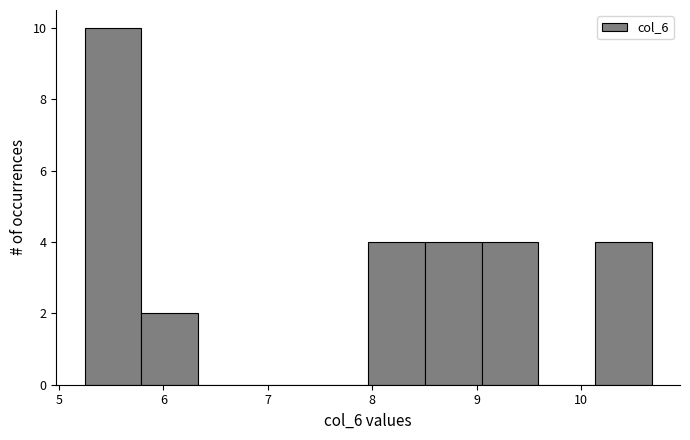

How tall is the bar that spans 5.8 to 6.3 on the x-axis? Neither the bar edges nor the heights are printed on the chart, so give them approximately, as read against the axes.

2